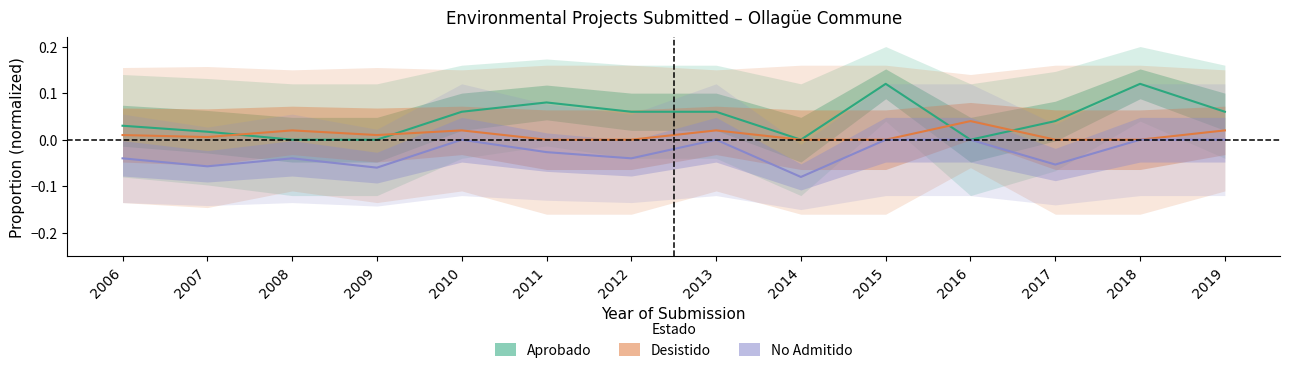

At which category is the sum across all series the highest?

2015